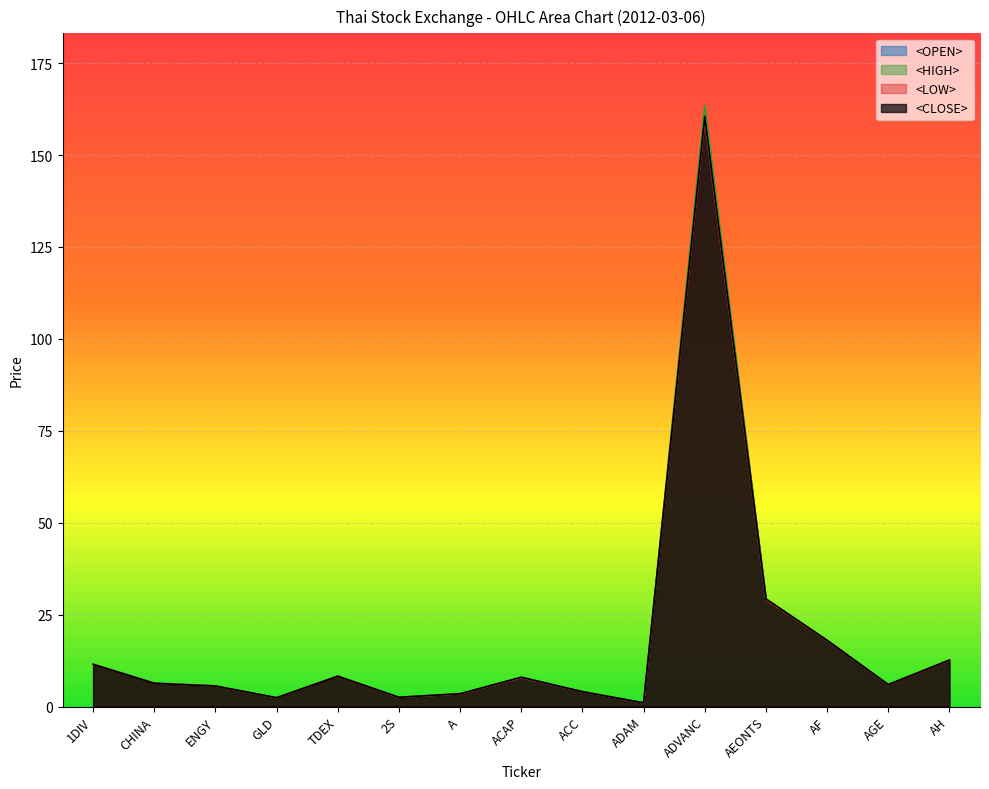

Count the number of data series in this chart.

4